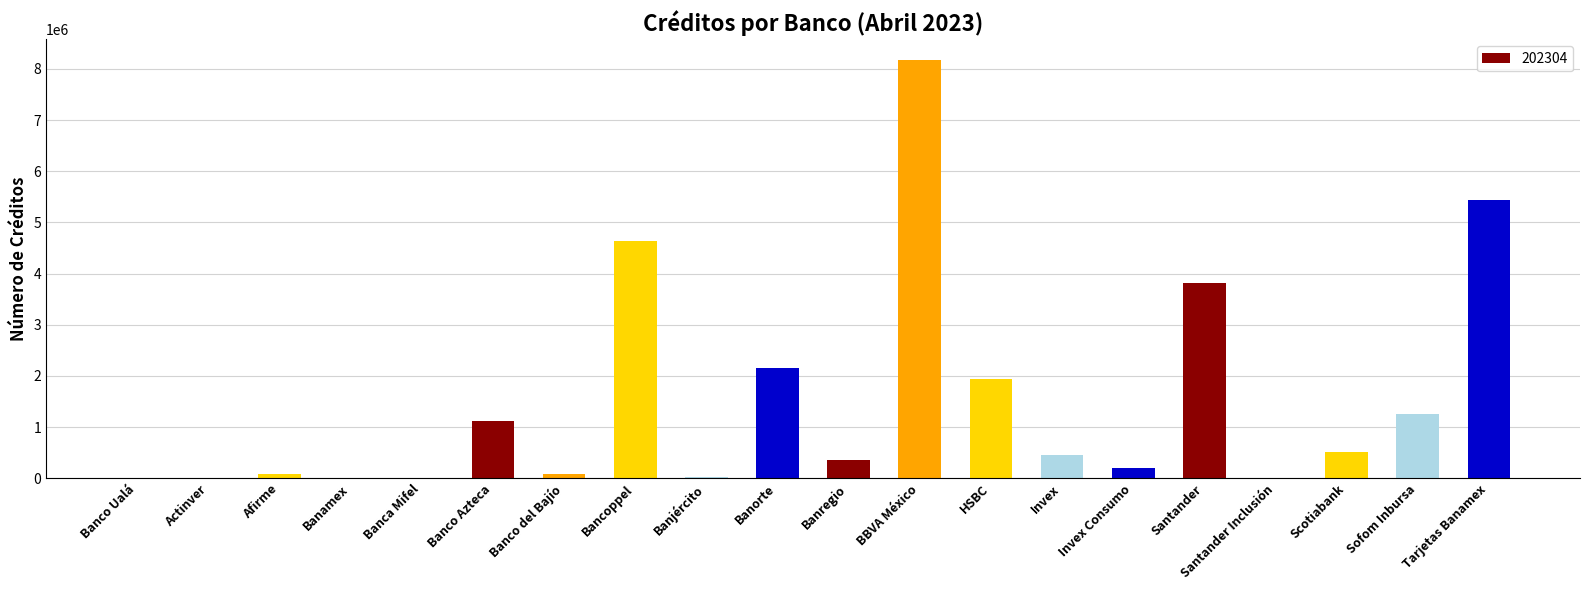

Approximately how many times larger is the value at Sofom Inbursa compared to Banamex?

182.4